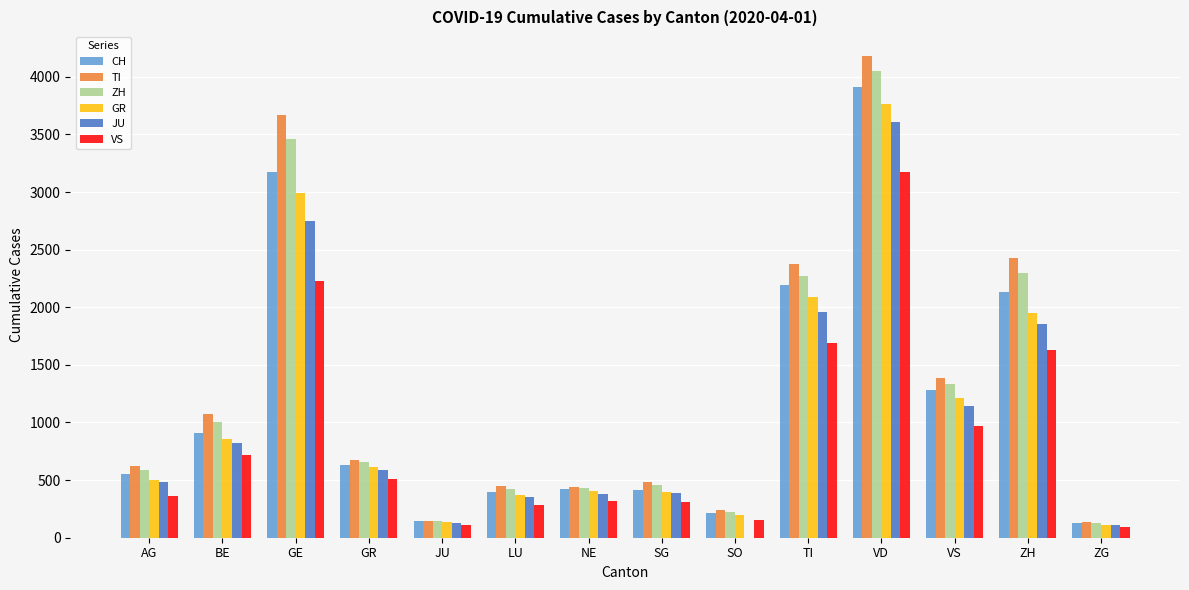

What is the difference between the CH values at JU and LU?

256